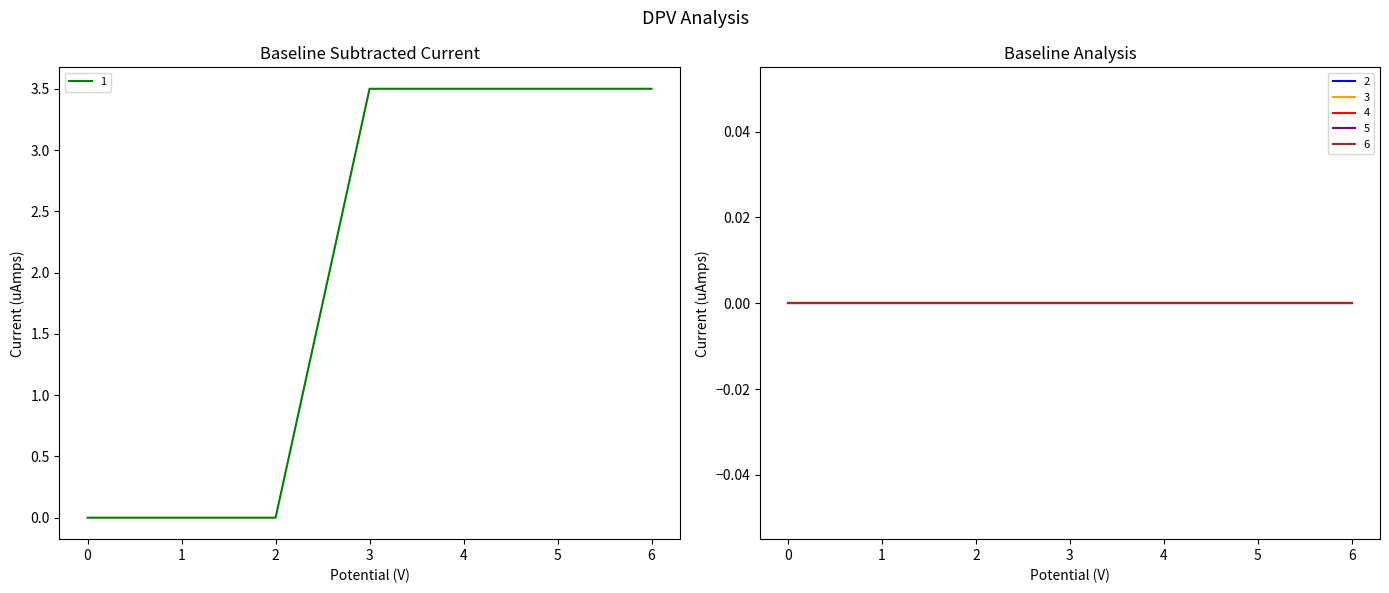

True or false: 6 and 1 intersect in this chart.

False